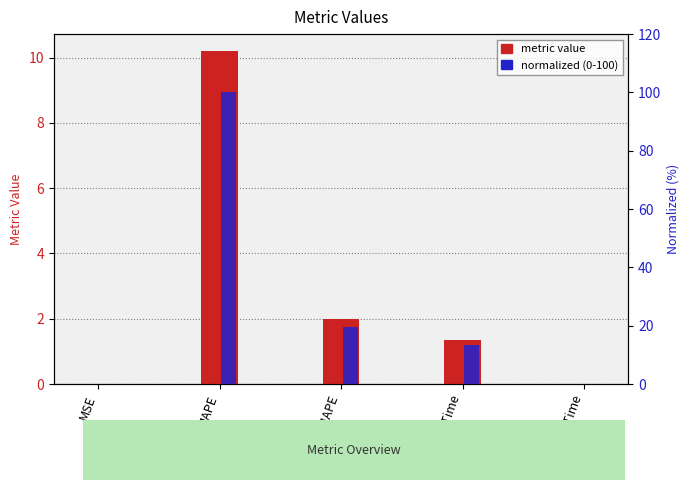

True or false: normalized (0-100) has a value of 0.0 at MSE.

False